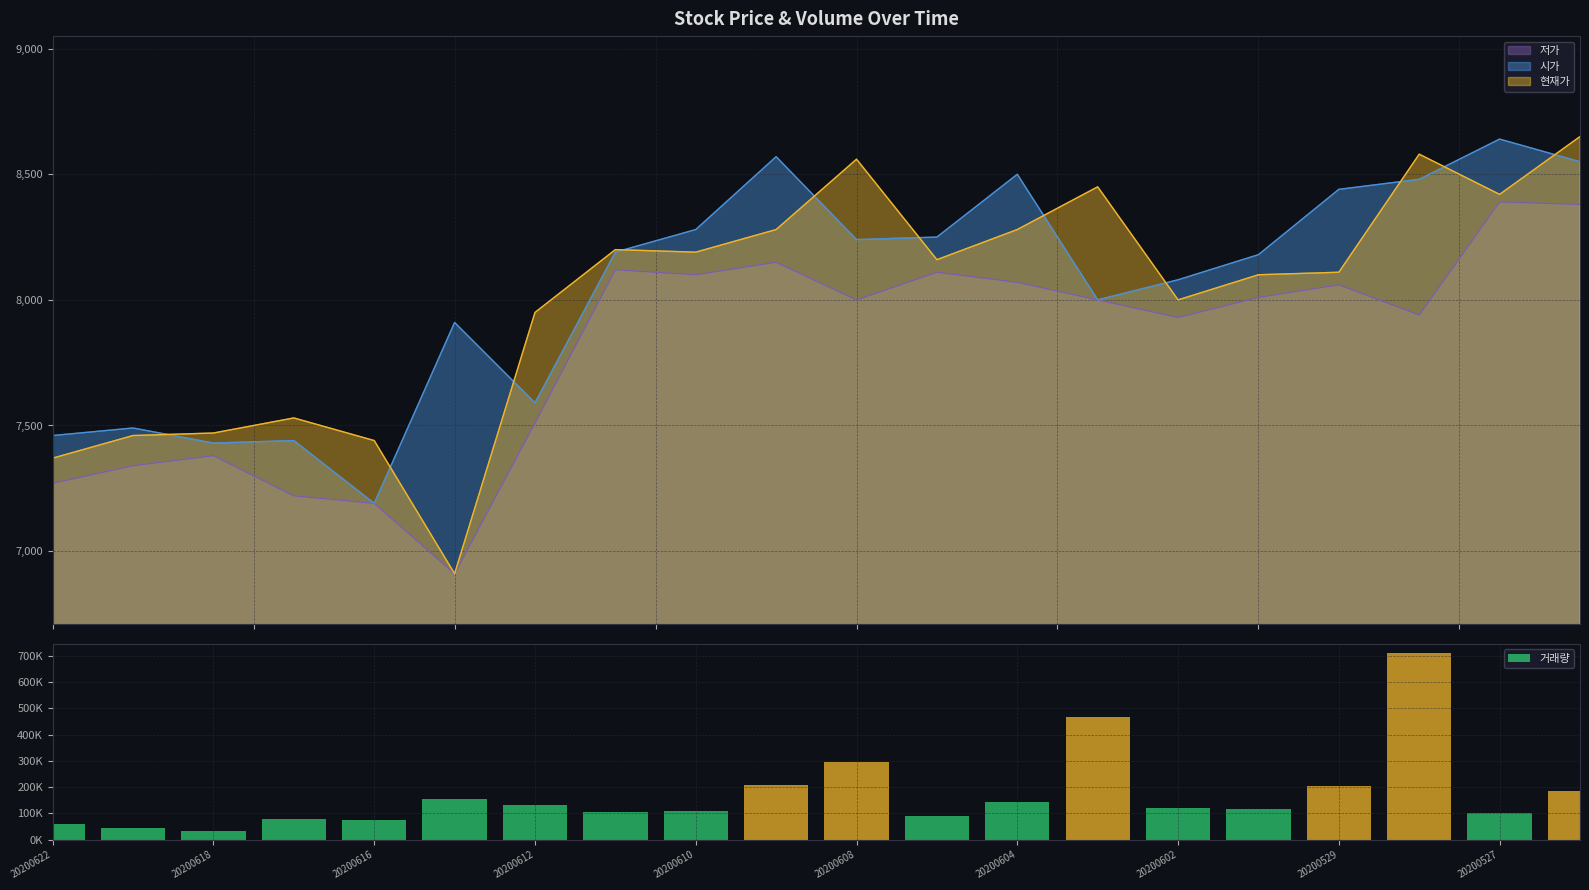

What is the lowest value of the 현재가 series?

6910